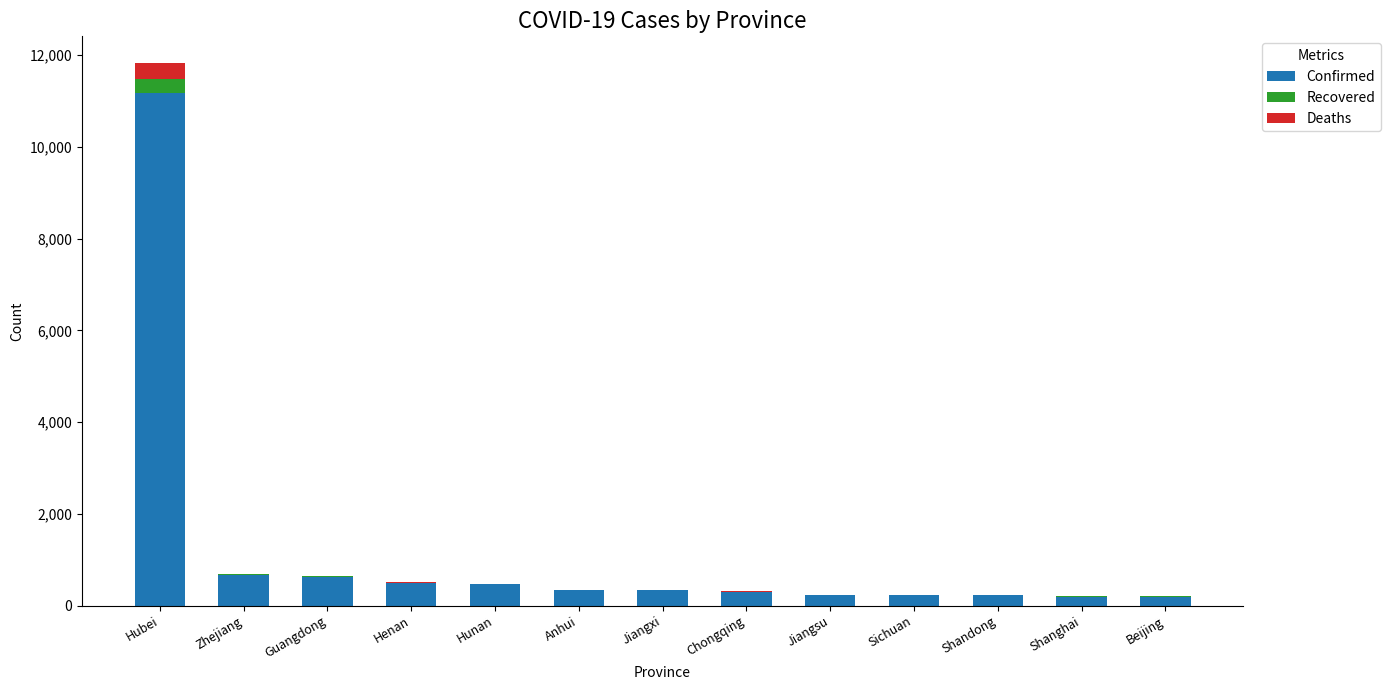

True or false: Confirmed has a value of 11177 at Hubei.

True